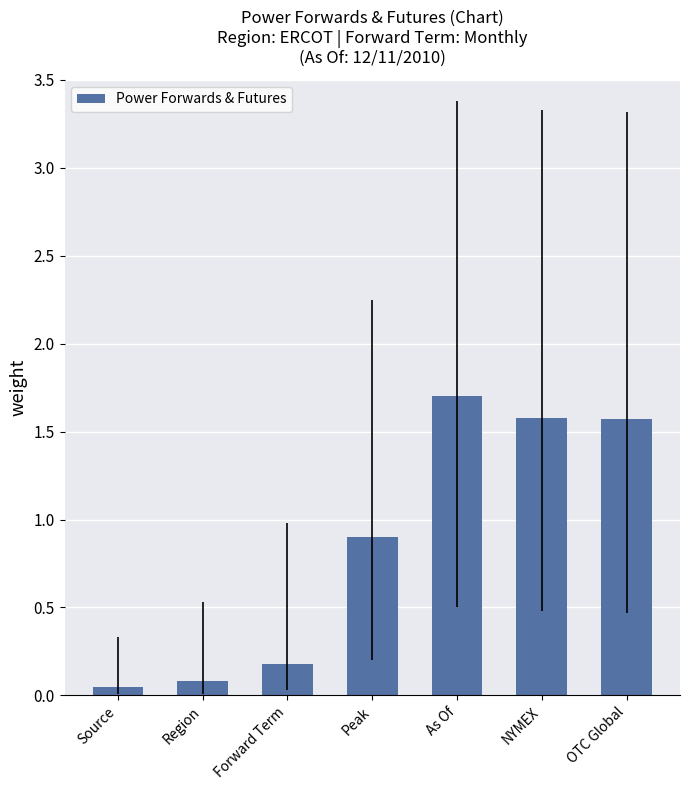

Does the chart contain stacked bars?

No